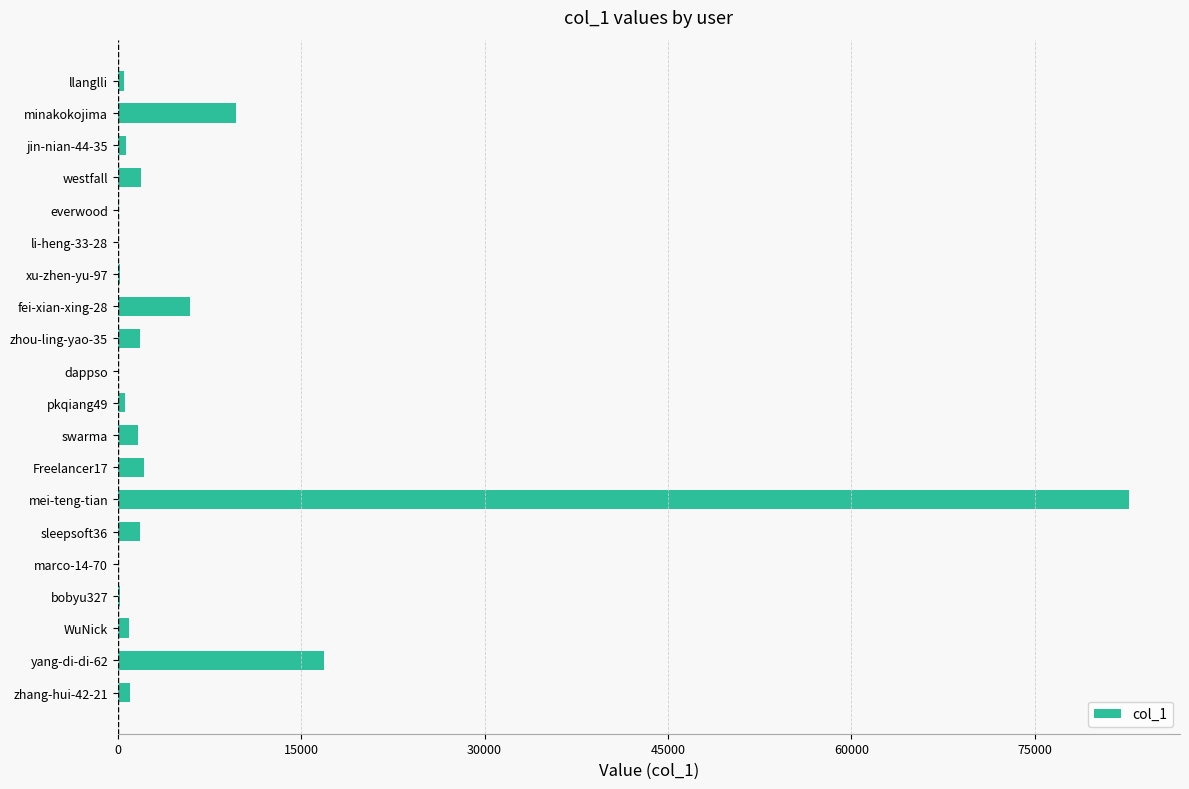

Is it true that the value at yang-di-di-62 is 23647?

False